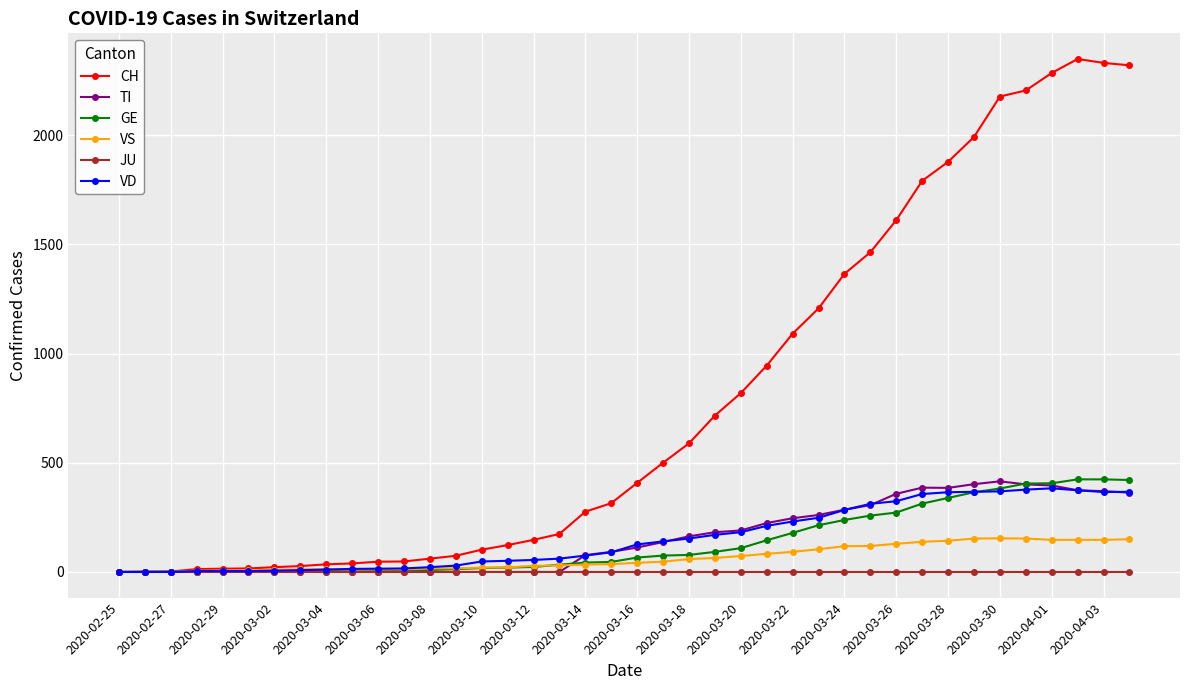

Which series has the largest total across all categories?

CH